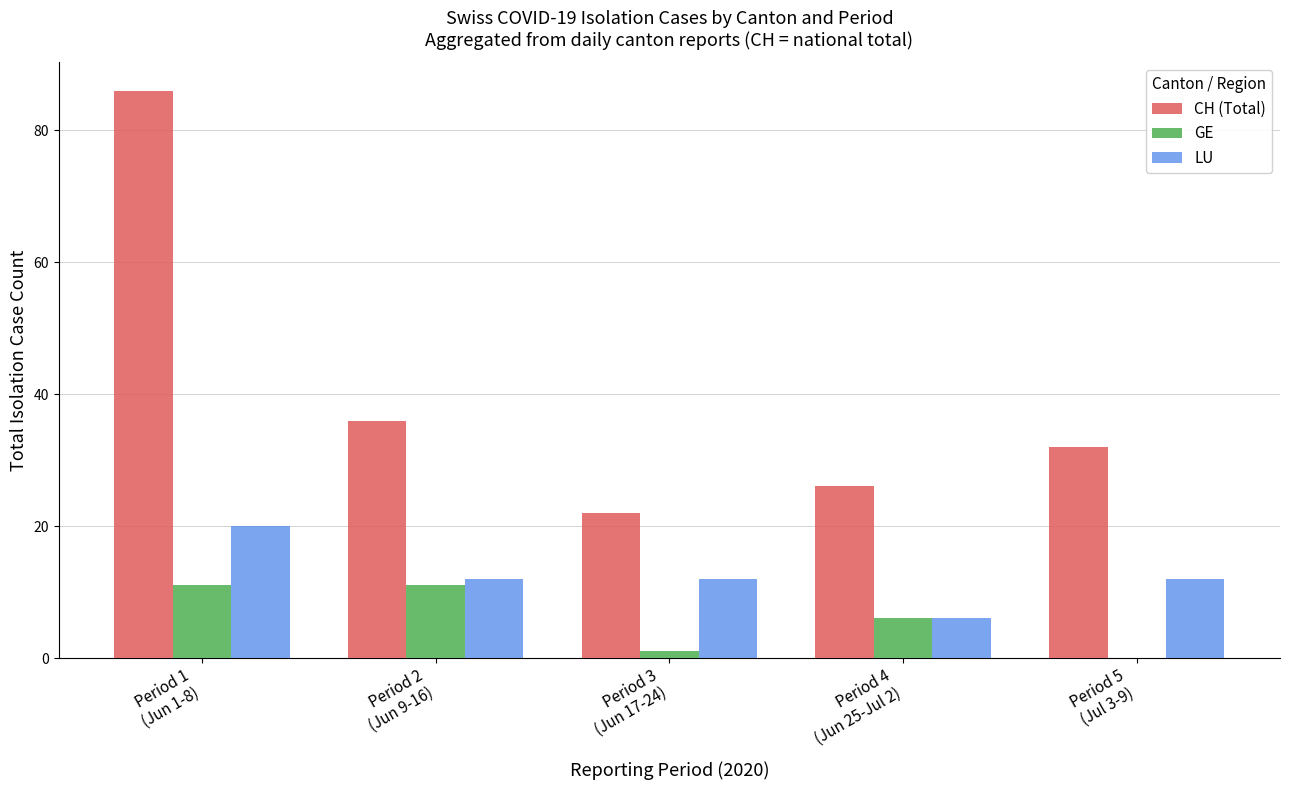

What is the sum of all CH (Total) values?

202